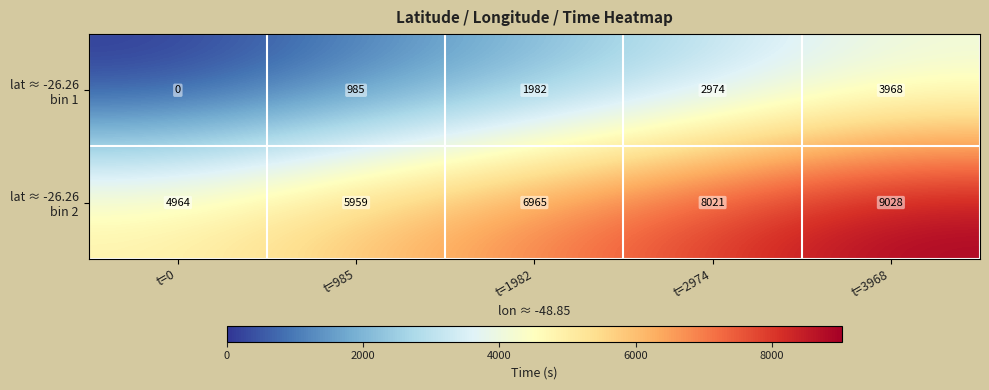

At which category is the sum across all series the highest?

t=3968